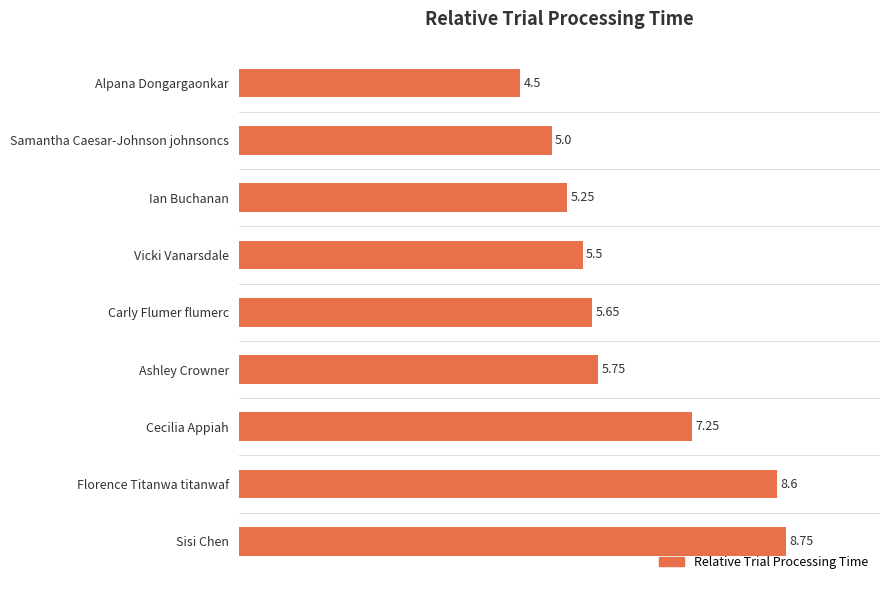

List the labels in order of value, largest first.

Sisi Chen, Florence Titanwa titanwaf, Cecilia Appiah, Ashley Crowner, Carly Flumer flumerc, Vicki Vanarsdale, Ian Buchanan, Samantha Caesar-Johnson johnsoncs, Alpana Dongargaonkar